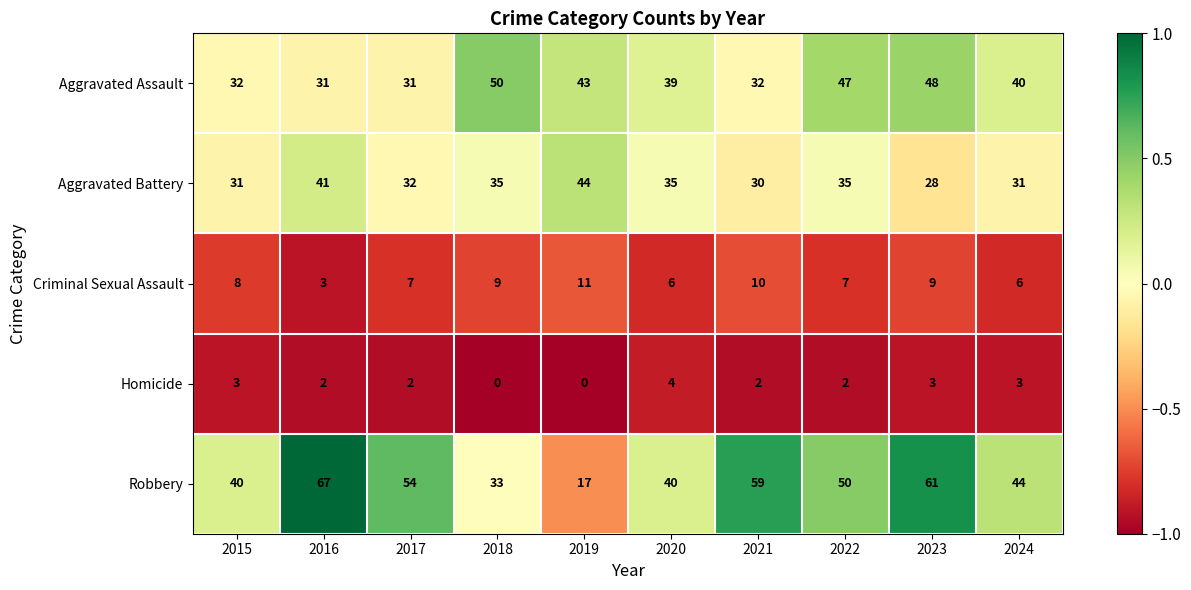

True or false: Aggravated Battery has a value of 8 at 2021.

False